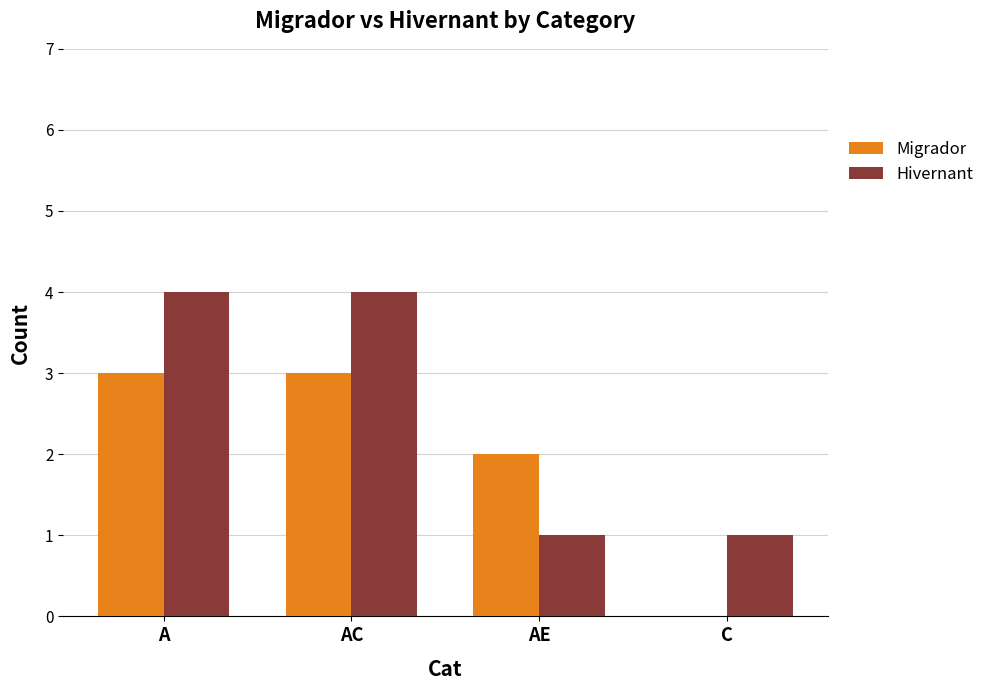

What is the sum of all Migrador values?

8